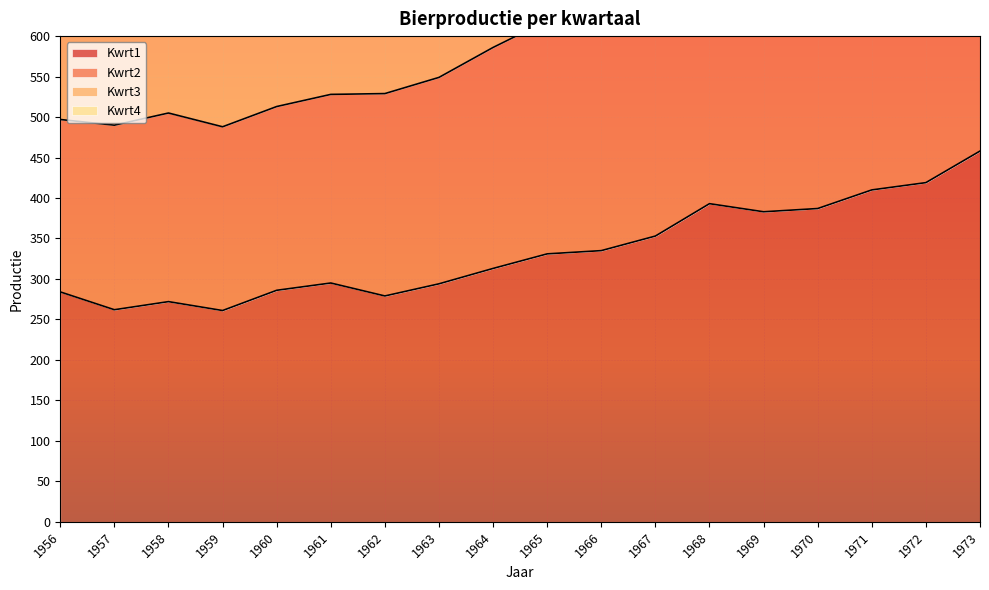

What is the value of the Kwrt2 point at the 13th from the left?

1039